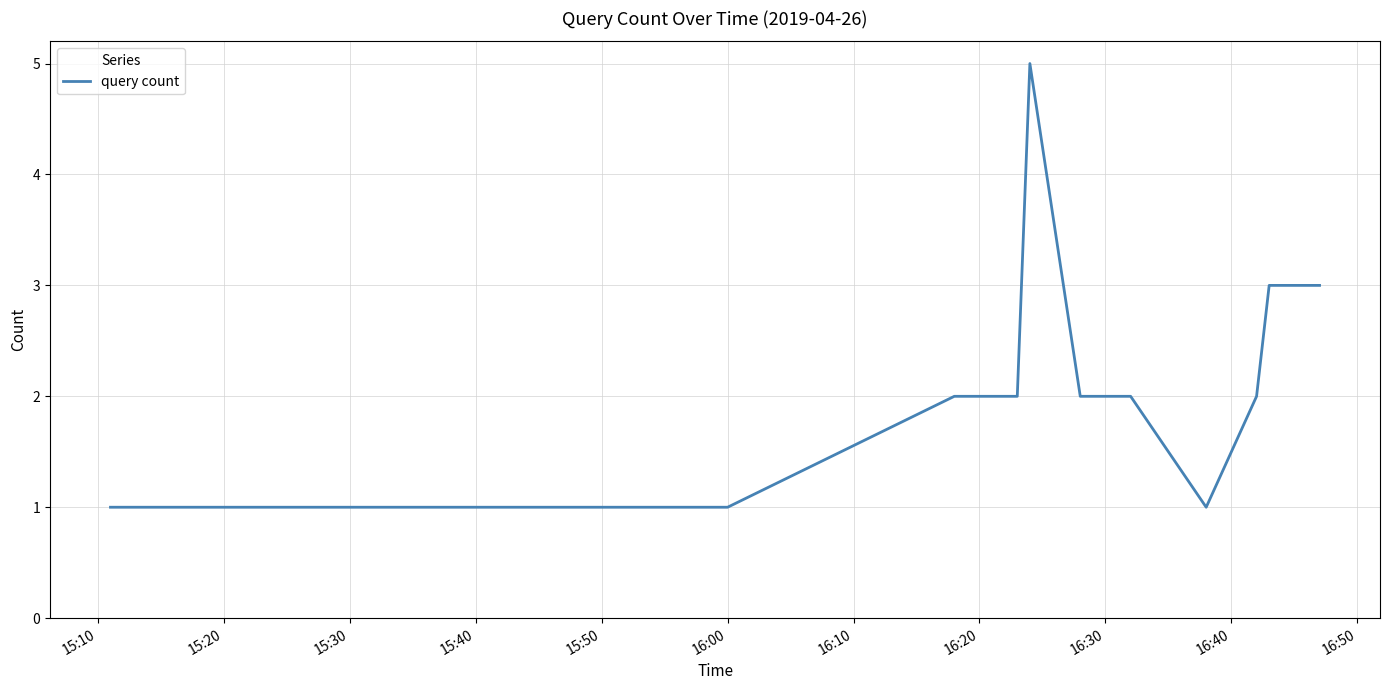

What is the greatest value displayed?

5